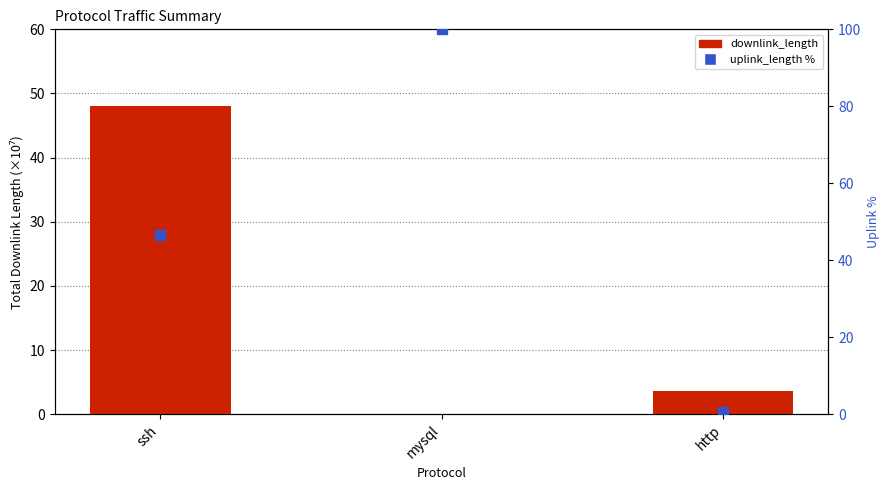

Which series reaches the minimum Y coordinate?

downlink_length